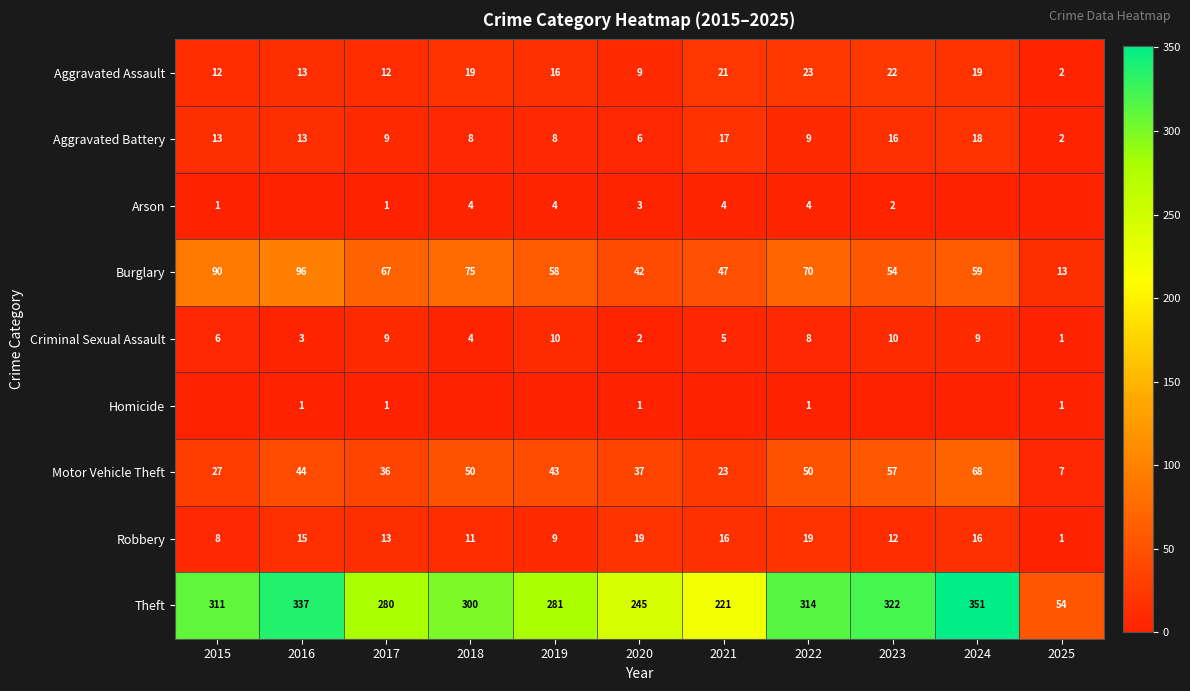

What is the difference between the highest and lowest values at 2022?

313